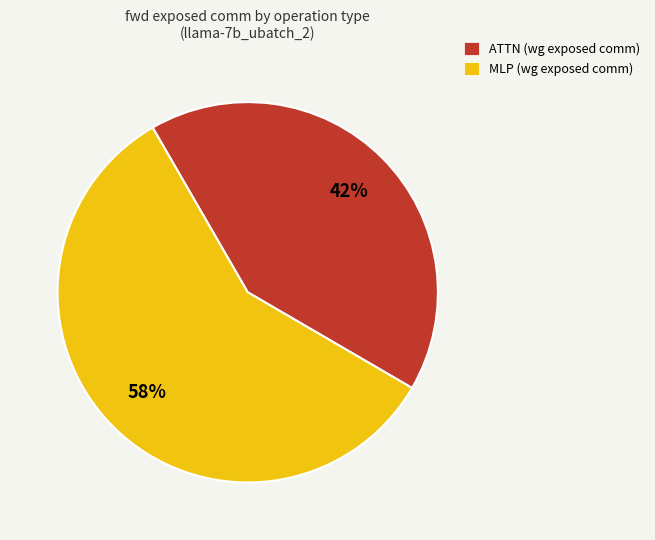

Is there a majority slice in this chart?

Yes